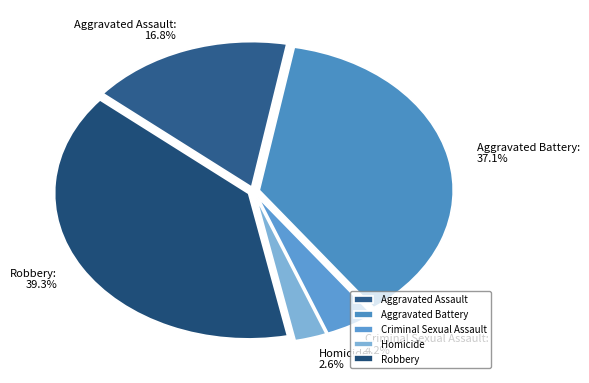

What portion of the pie excludes Aggravated Battery?

62.9%